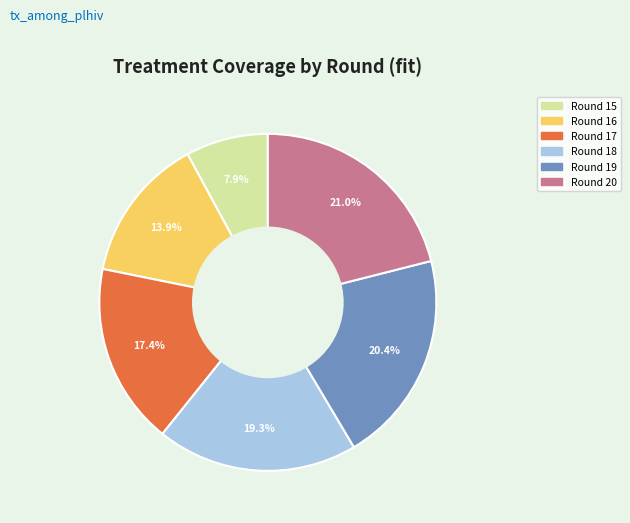

Is there any slice that represents more than half of the pie?

No